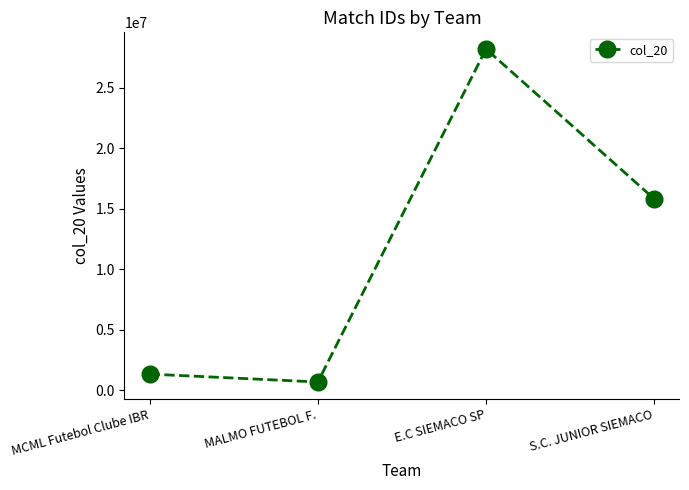

Does the chart have visible grid lines?

No